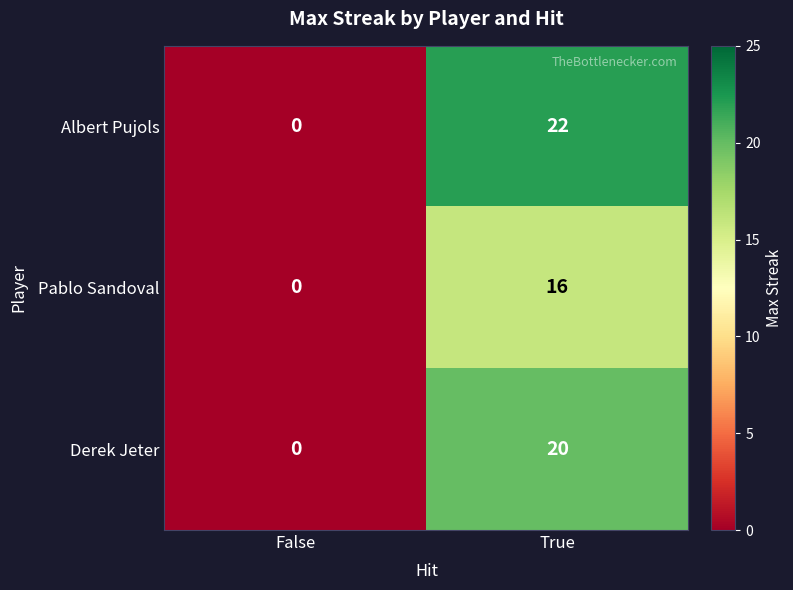

What is the difference between the Derek Jeter values at False and True?

20